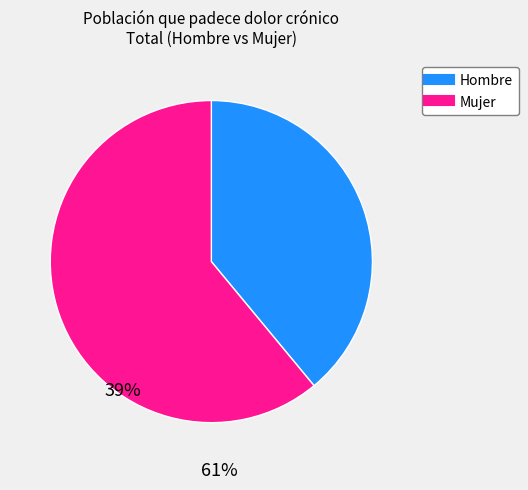

Is there any slice that represents more than half of the pie?

Yes